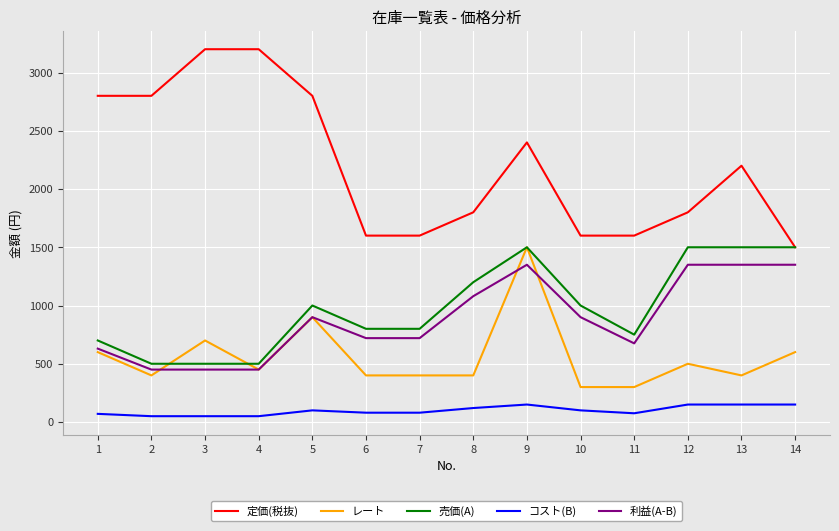

Is it true that レート equals 400 at 7?

True